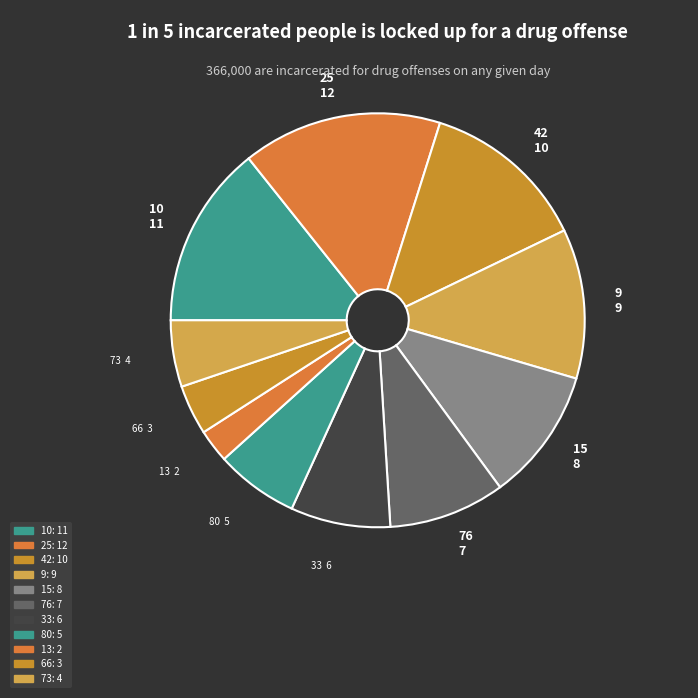

To the nearest percent, what is the difference between the largest and smallest slice percentages?

13%